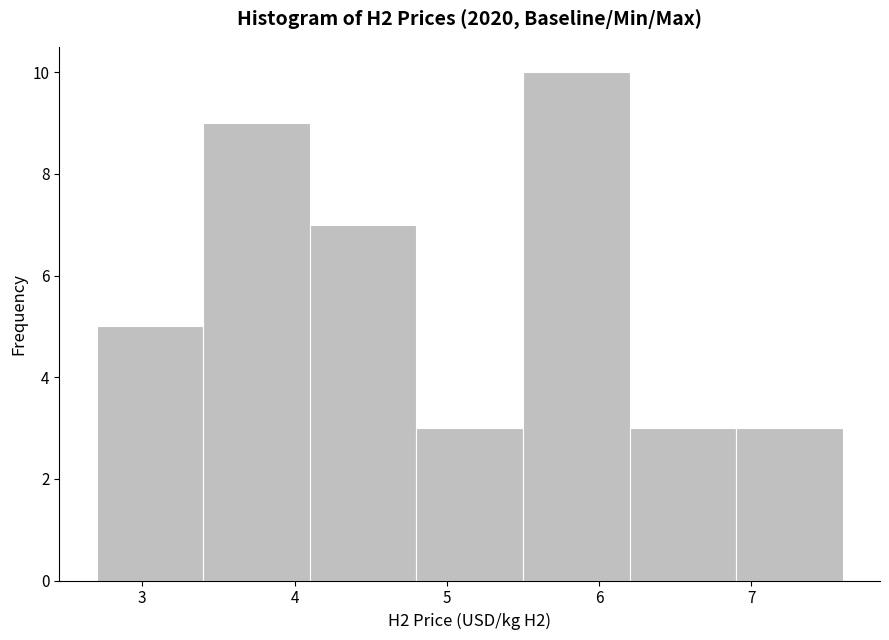

Reading left to right, list every bar in this chart as the range it spans on the x-axis followed by its height. The values are not printed on the chart, so give them approximately, as read against the axis.

2.7 to 3.4: 5
3.4 to 4.1: 9
4.1 to 4.8: 7
4.8 to 5.5: 3
5.5 to 6.2: 10
6.2 to 6.9: 3
6.9 to 7.6: 3